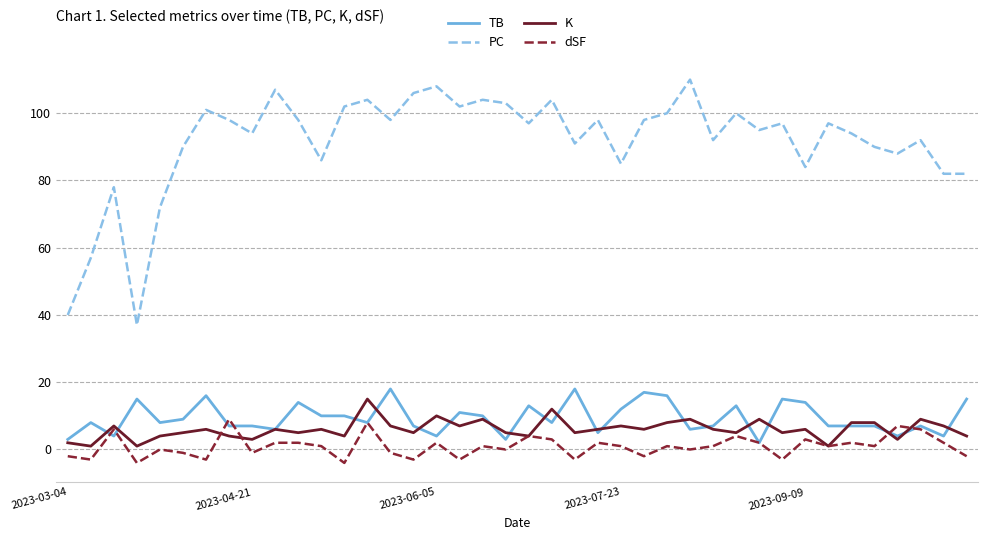

What is the minimum value shown in the chart?

-4